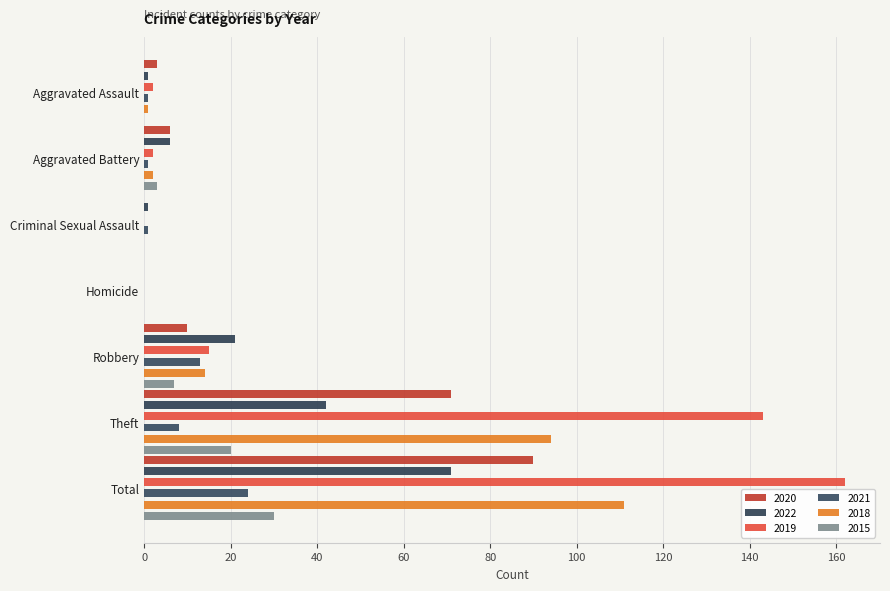

What are all the series names shown in the legend?

2020, 2022, 2019, 2021, 2018, 2015